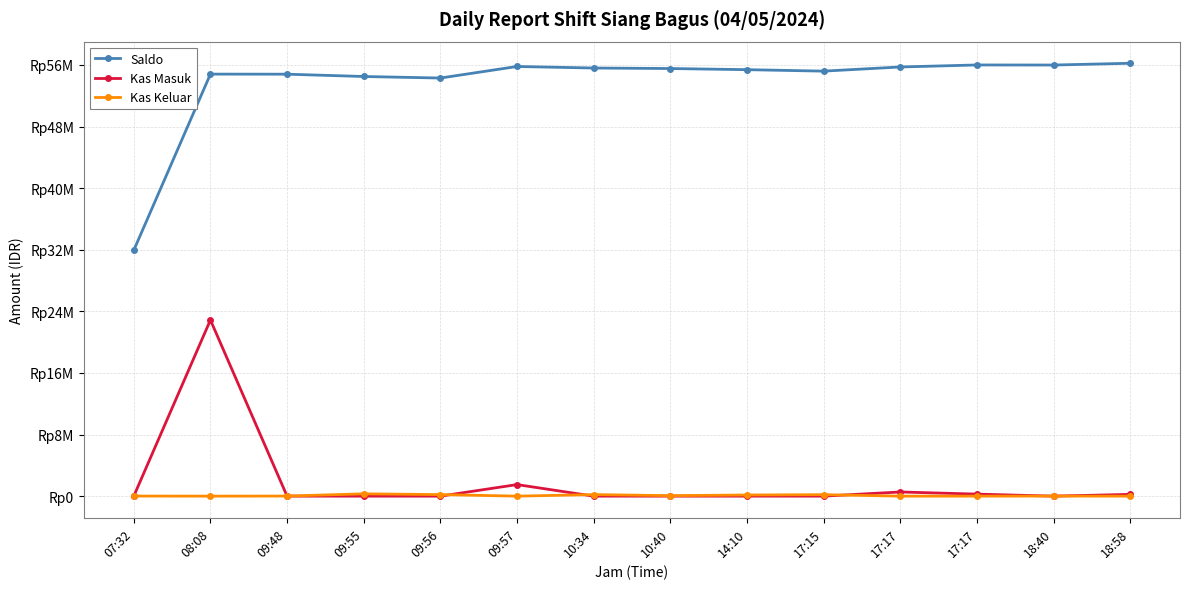

List the labels in order of Kas Masuk value, largest first.

08:08, 09:57, 17:17, 17:17, 18:58, 07:32, 09:48, 09:55, 09:56, 10:34, 10:40, 14:10, 17:15, 18:40